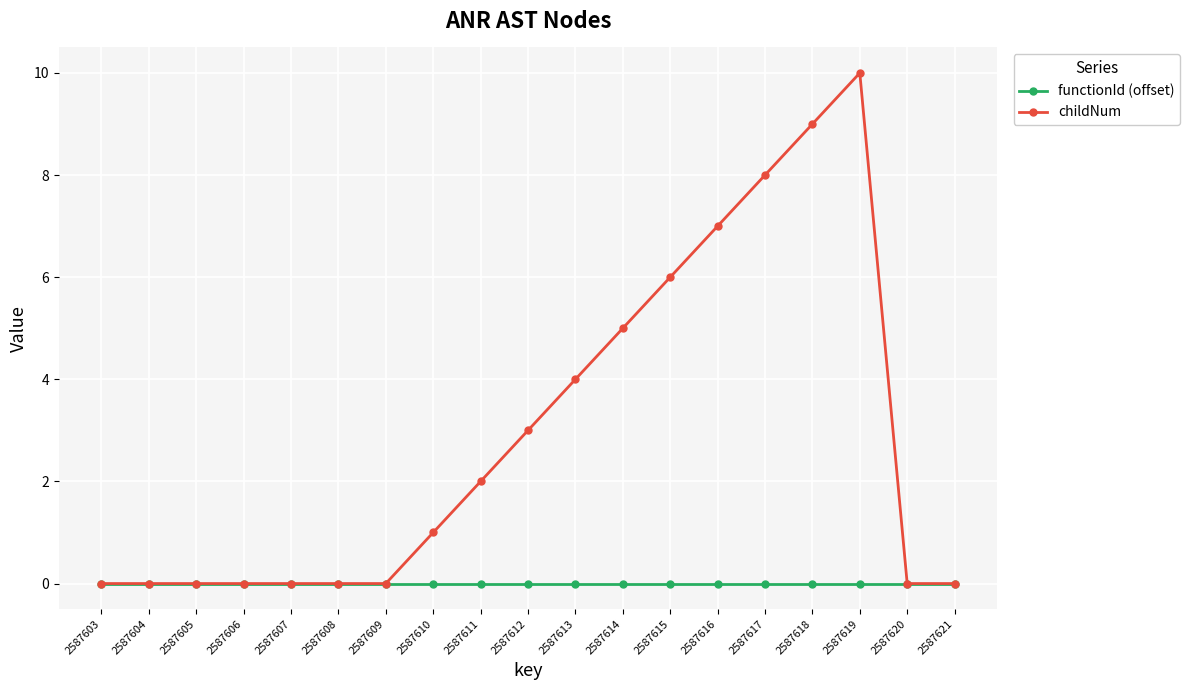

What is the difference between the maximum and second lowest values in the childNum series?

10